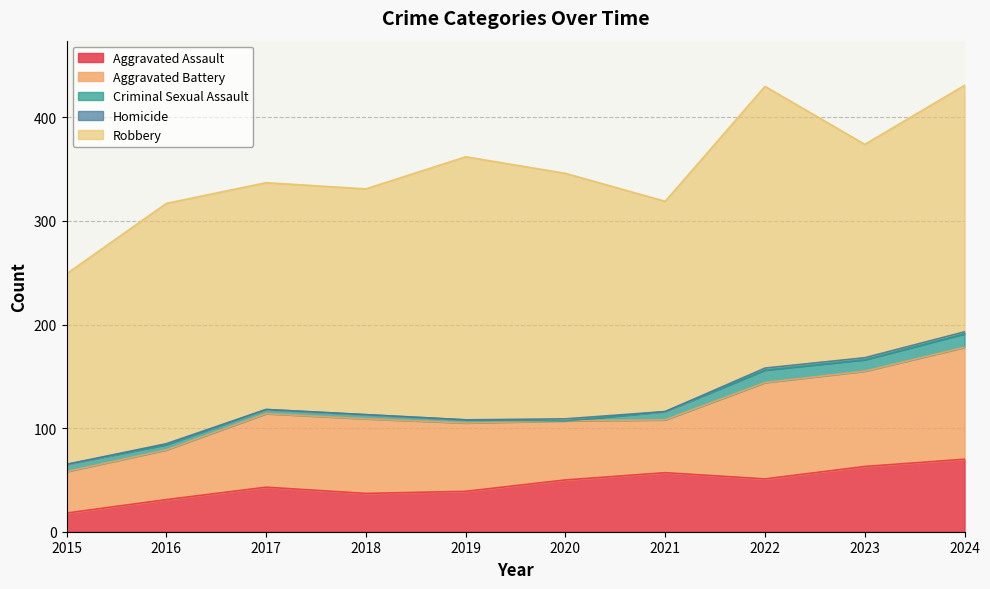

Which series ends up on top after the final intersection of Homicide and Criminal Sexual Assault?

Criminal Sexual Assault